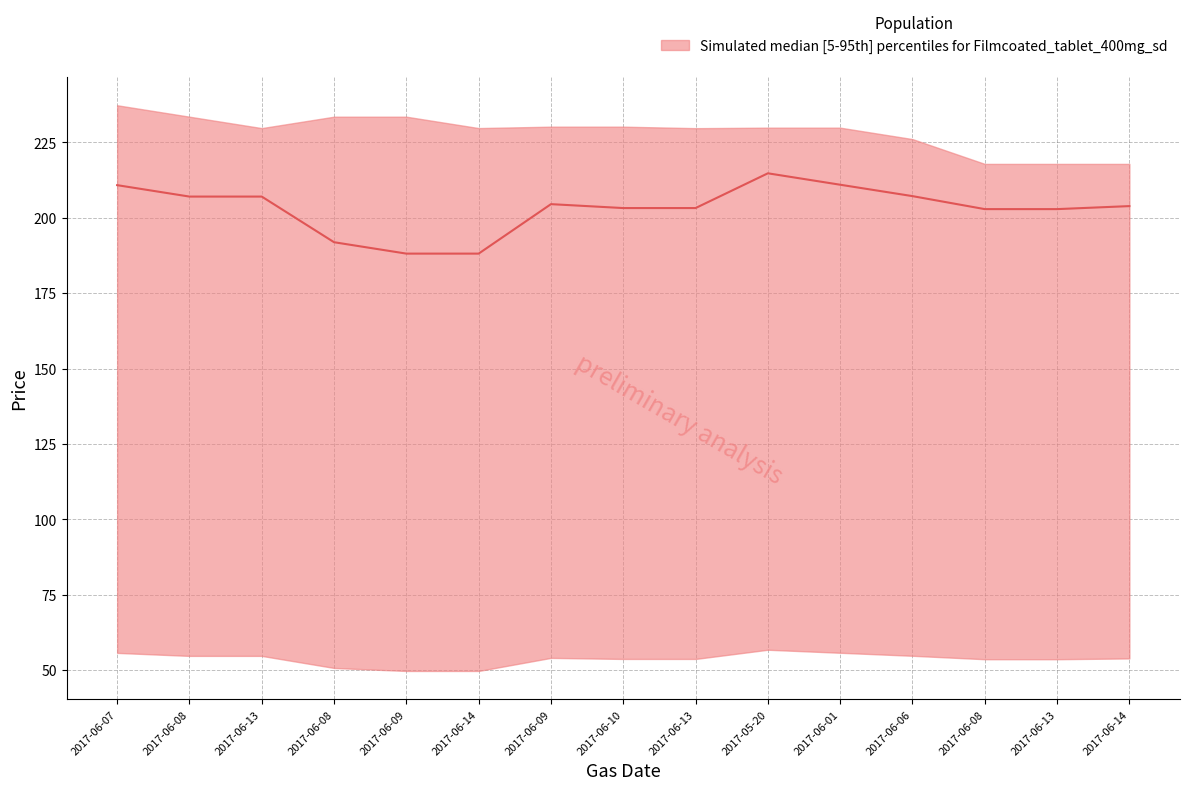

Does the chart display data point markers on the line(s)?

No